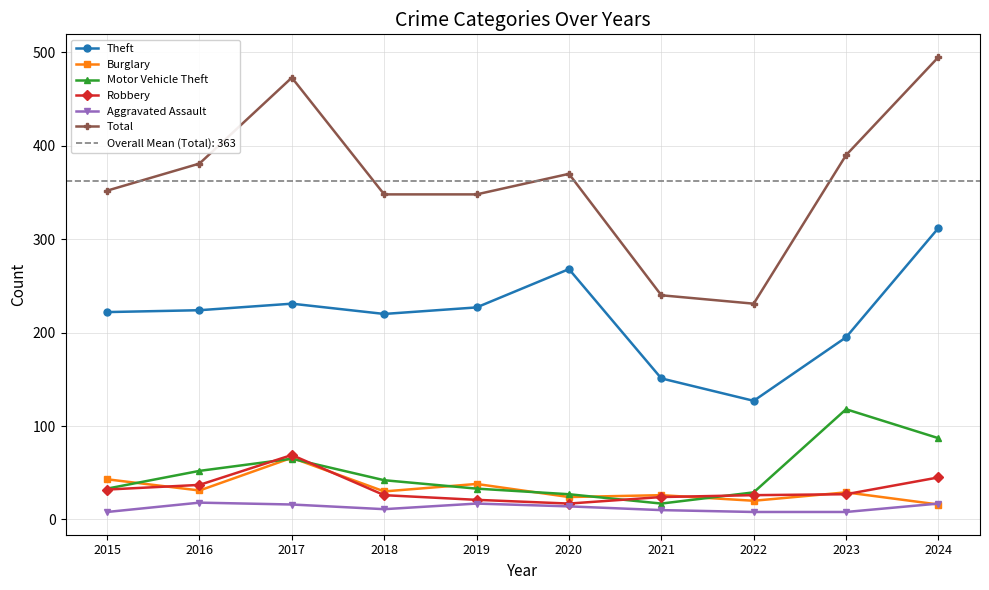

Reading left to right, what are all the values shown in this chart?

Theft: 222	224	231	220	227	268	151	127	195	312
Burglary: 43	31	66	30	38	24	26	20	29	16
Motor Vehicle Theft: 33	52	65	42	33	27	17	29	118	87
Robbery: 32	37	69	26	21	17	24	26	27	45
Aggravated Assault: 8	18	16	11	17	14	10	8	8	17
Total: 352	381	473	348	348	370	240	231	390	495